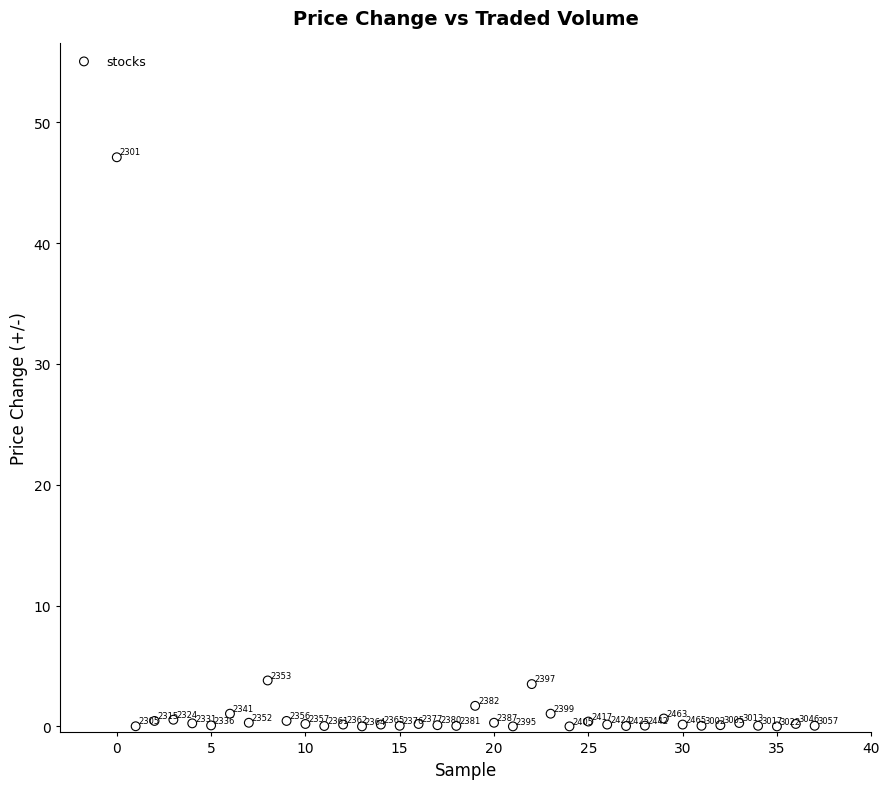

What Y value in the scatter plot is closest to 23?

3.8